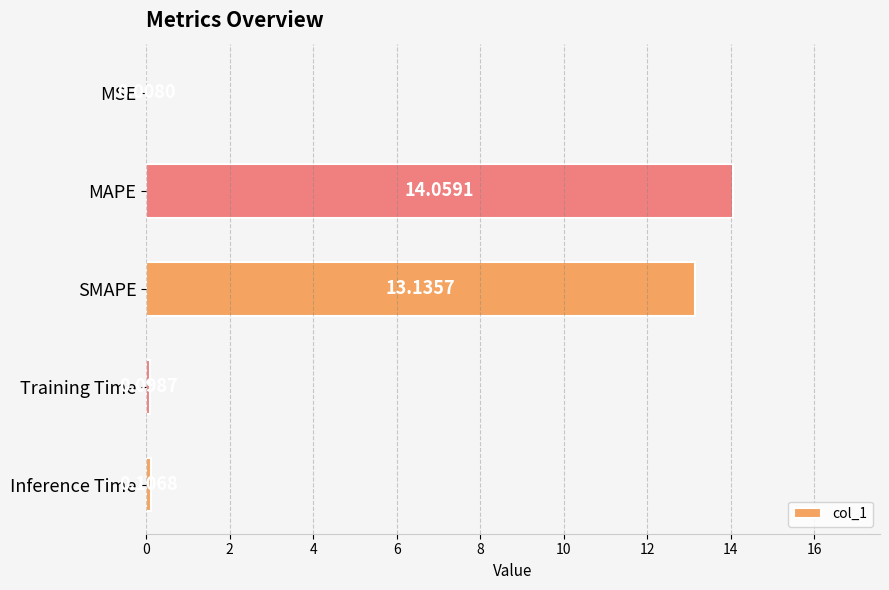

Where is the data nearest to the value 7?

SMAPE